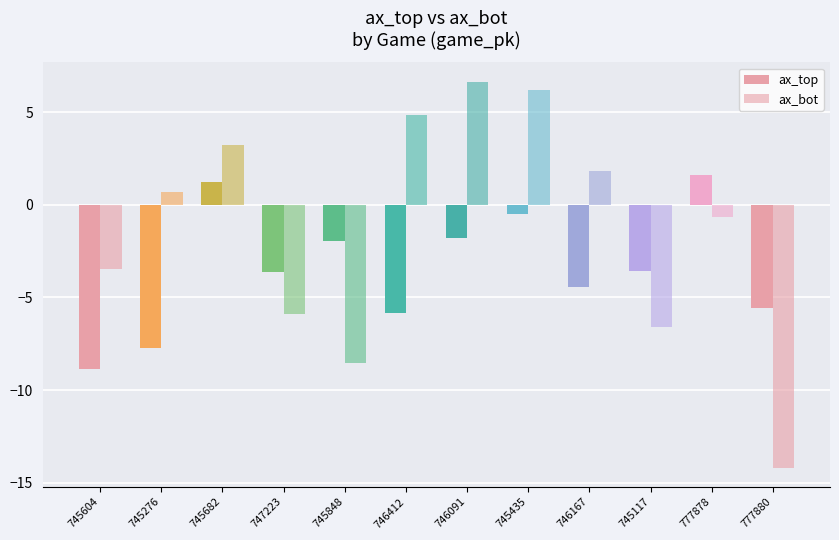

Is the value of ax_top at 746167 greater than the value of ax_bot at 746091?

No